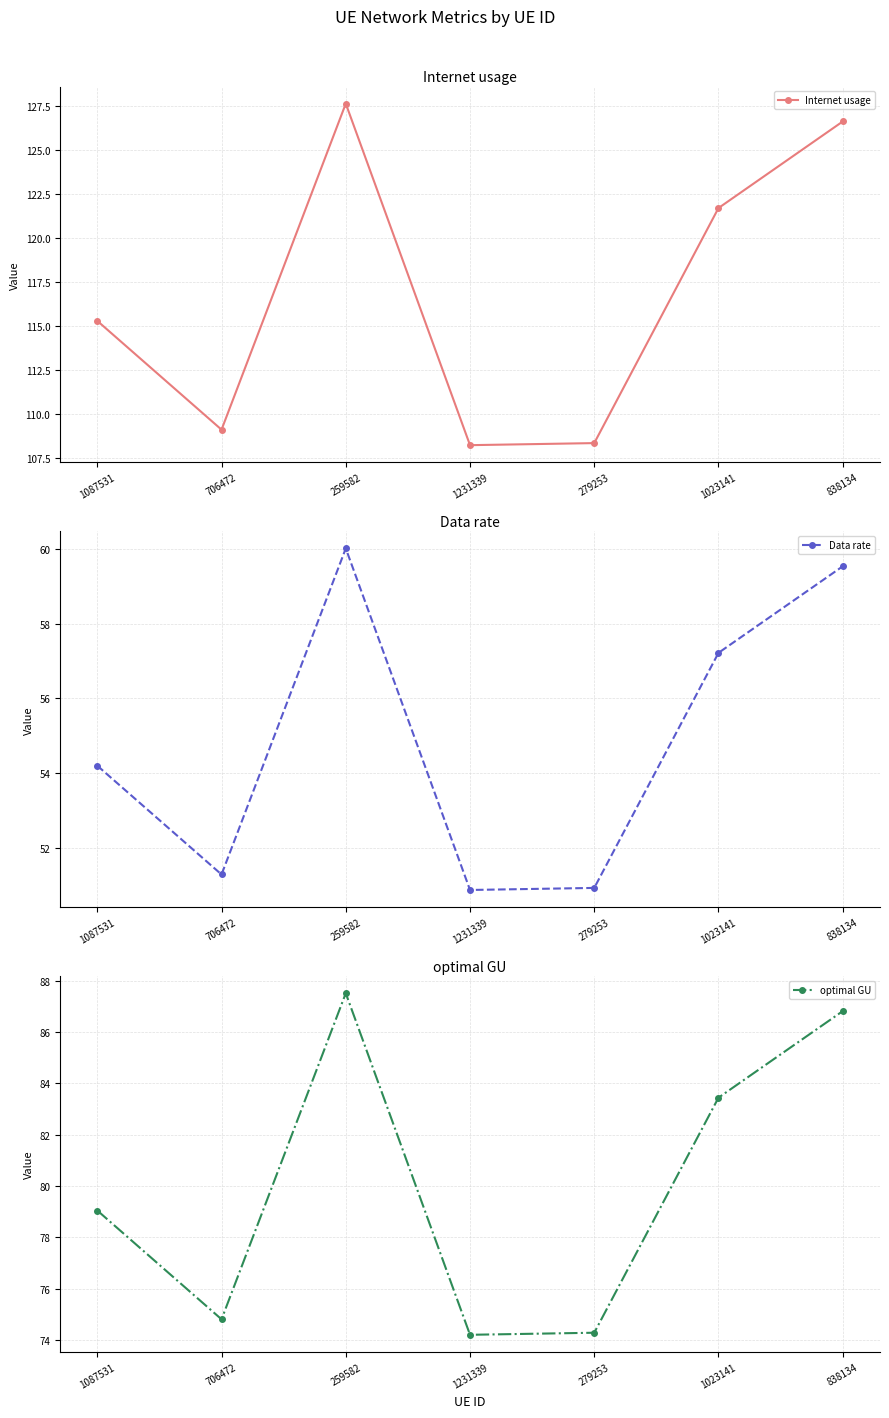

What is the maximum value for Internet usage?

127.6